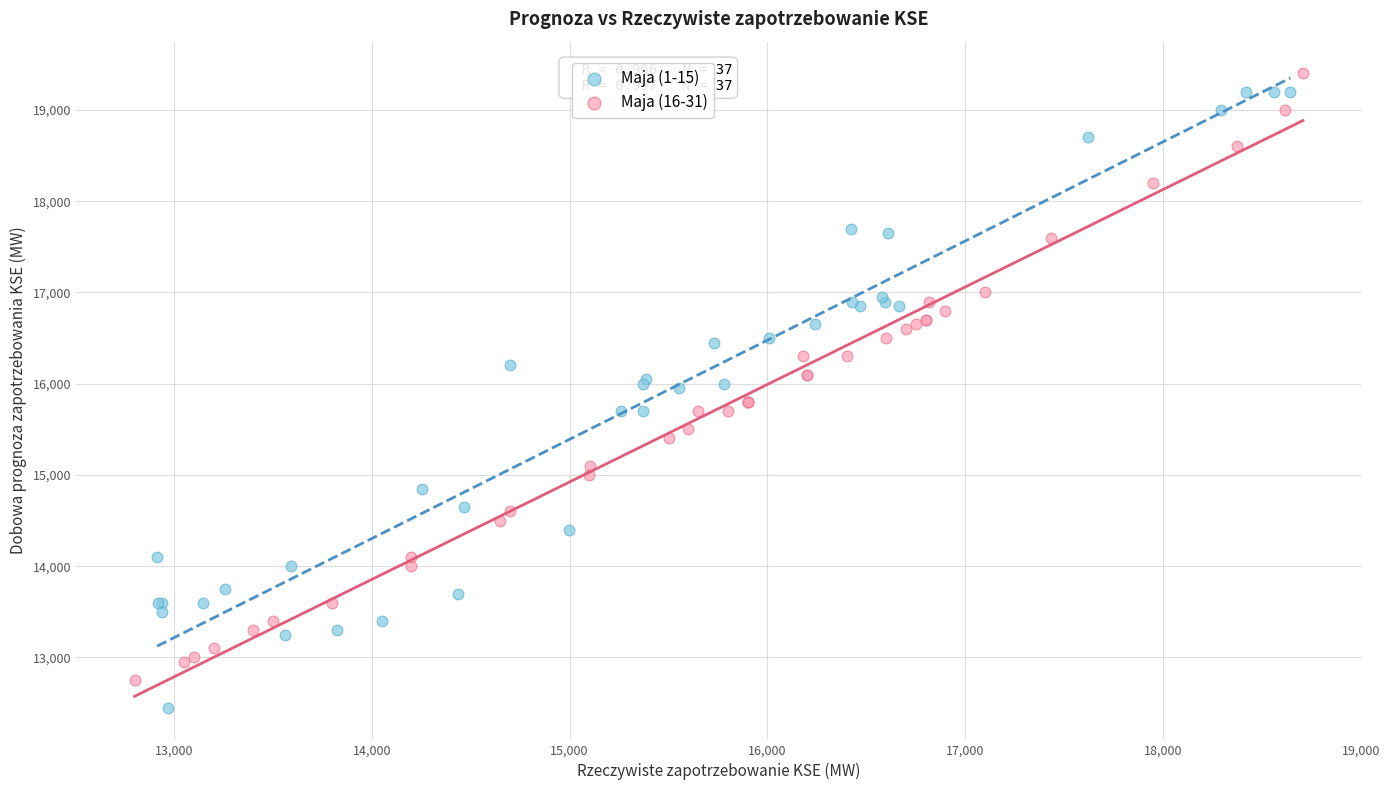

Which series reaches the maximum Y coordinate?

Maja (16-31)